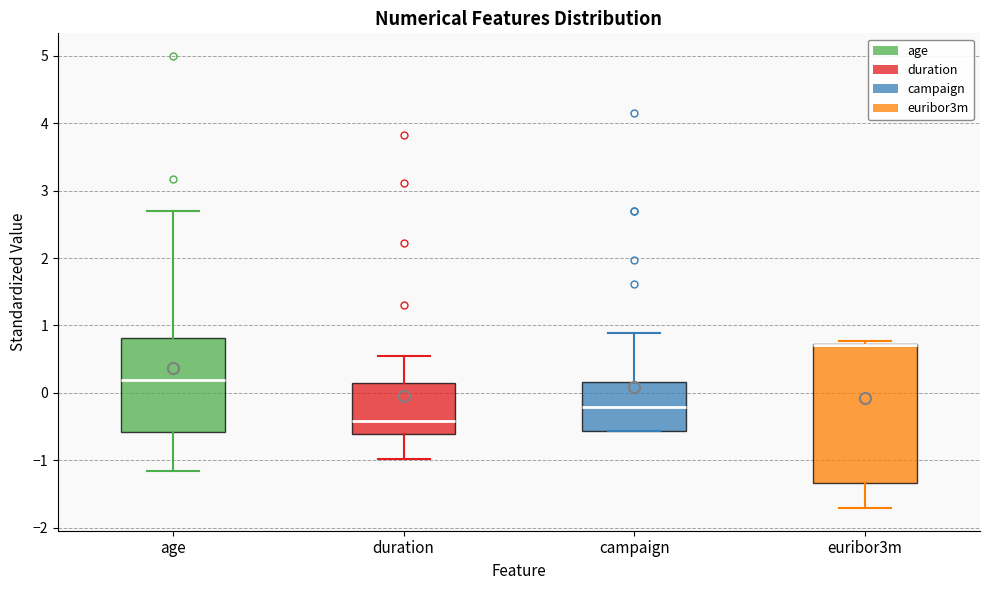

Reading left to right, transcribe this box plot: for each box, give where its median line is, the range the box spans, and where its two whiskers end, as read against the y-axis. The values are not printed on the chart, so give them approximately, as read against the axis.

age: median 0.2, box -0.6 to 0.8, whiskers -1.2 to 2.7
duration: median -0.4, box -0.6 to 0.1, whiskers -1.0 to 0.5
campaign: median -0.2, box -0.6 to 0.2, whiskers -0.6 to 0.9
euribor3m: median 0.7 (drawn on the box's upper edge), box -1.3 to 0.7, whiskers -1.7 to 0.8